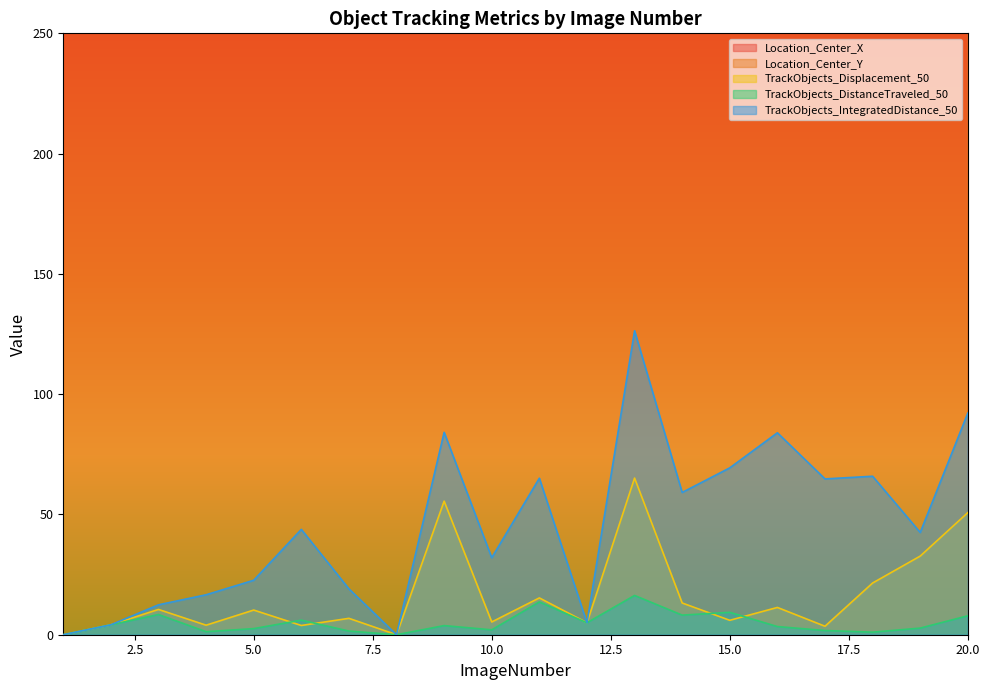

What is the spread (max minus min) of values at 1?

1663.4